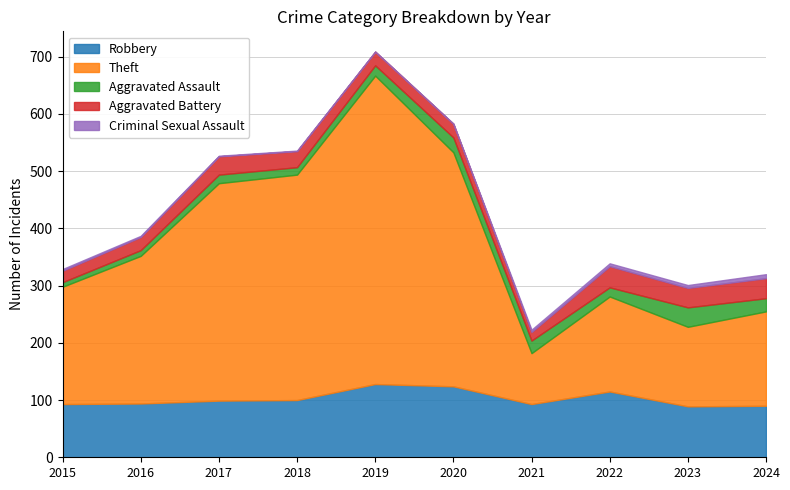

True or false: Robbery and Aggravated Assault intersect in this chart.

False